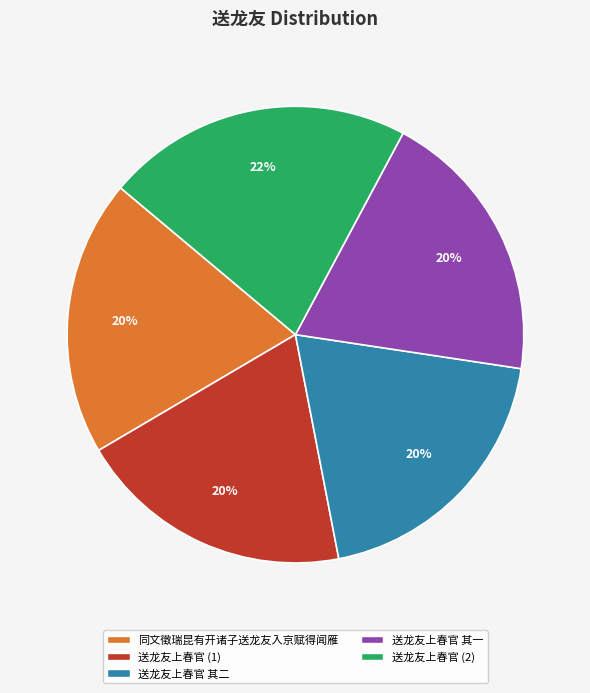

To the nearest percent, what is the difference between the largest and smallest slice percentages?

2%